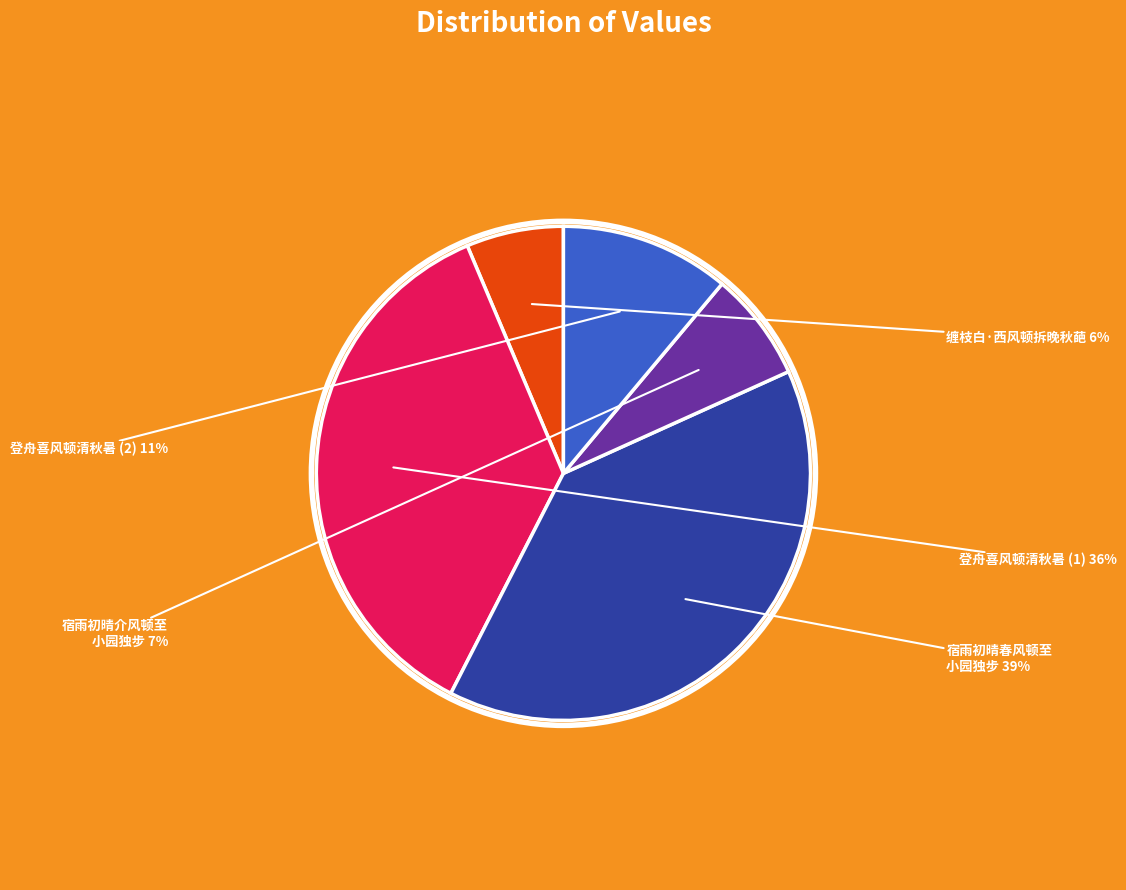

To the nearest percent, what is the average slice percentage?

20%